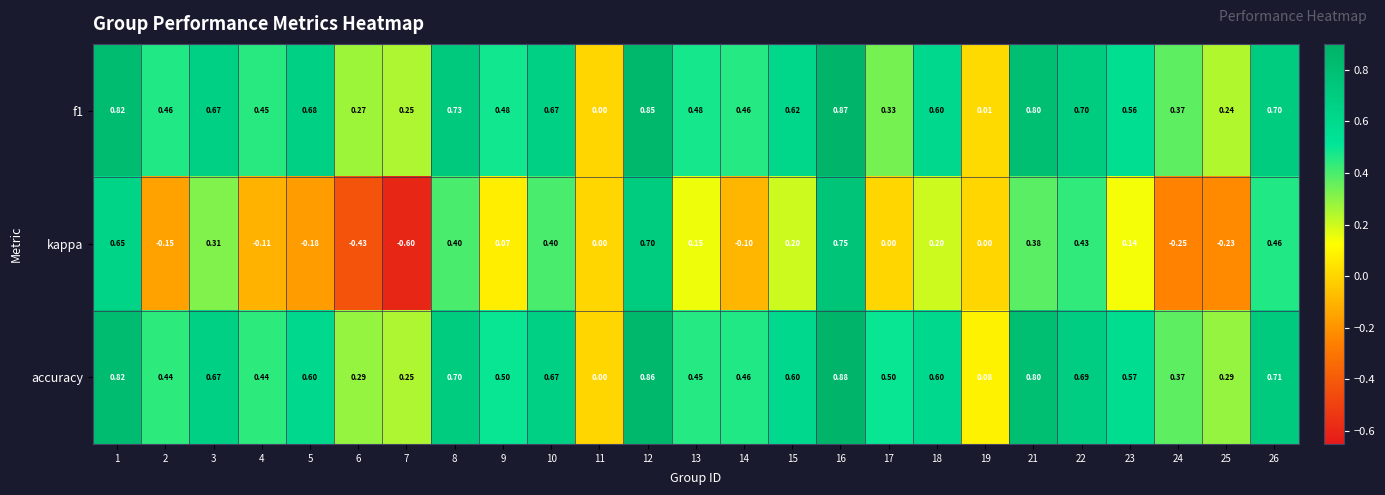

Which series changed the most between 7 and 21?

kappa